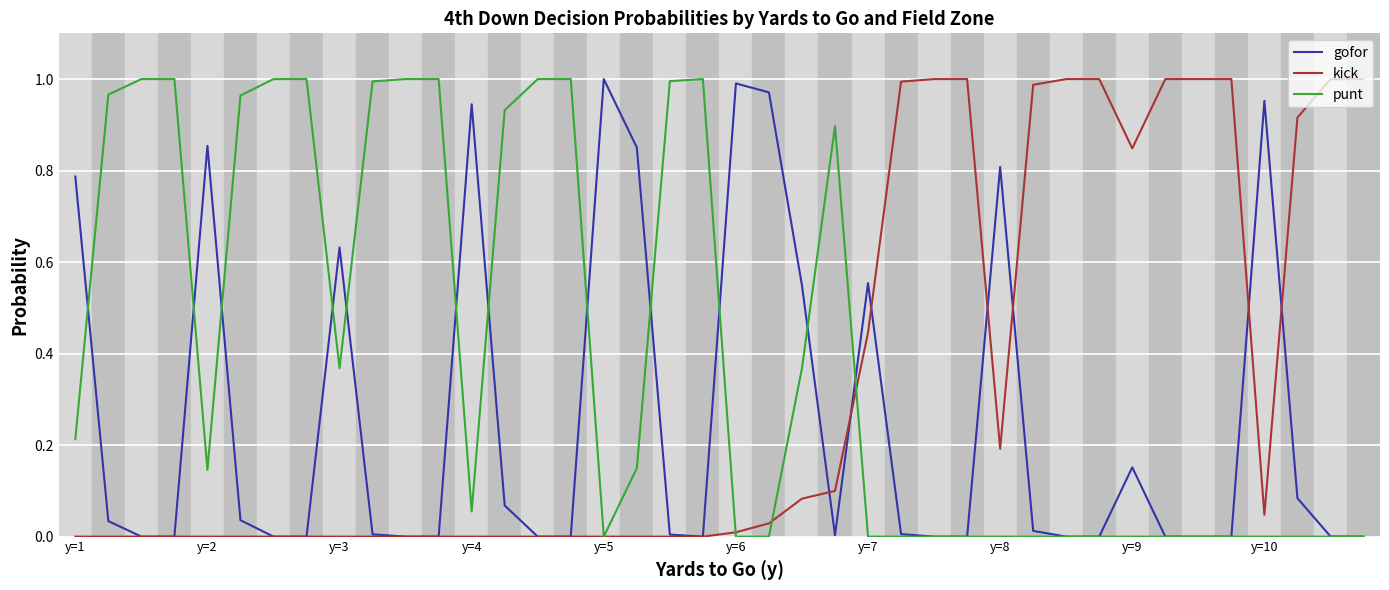

Rank the series by their average value, from lowest to highest.

gofor, kick, punt